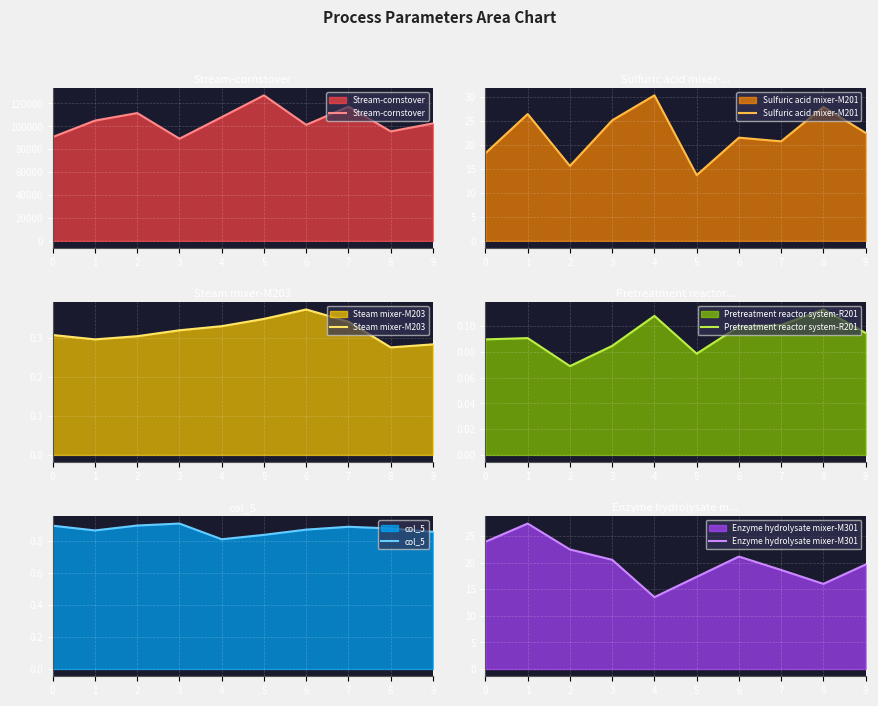

In Stream-cornstover, how many points are higher than both neighbors (excluding endpoints)?

3